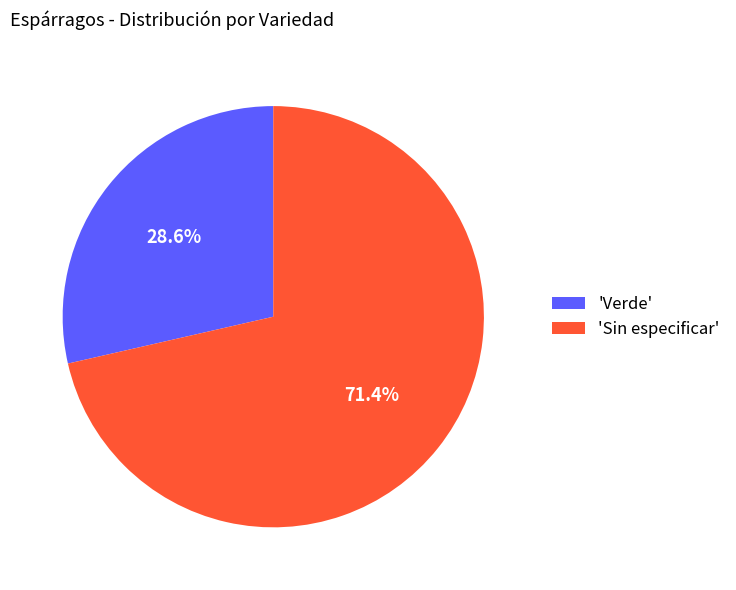

Is there any slice that represents more than half of the pie?

Yes